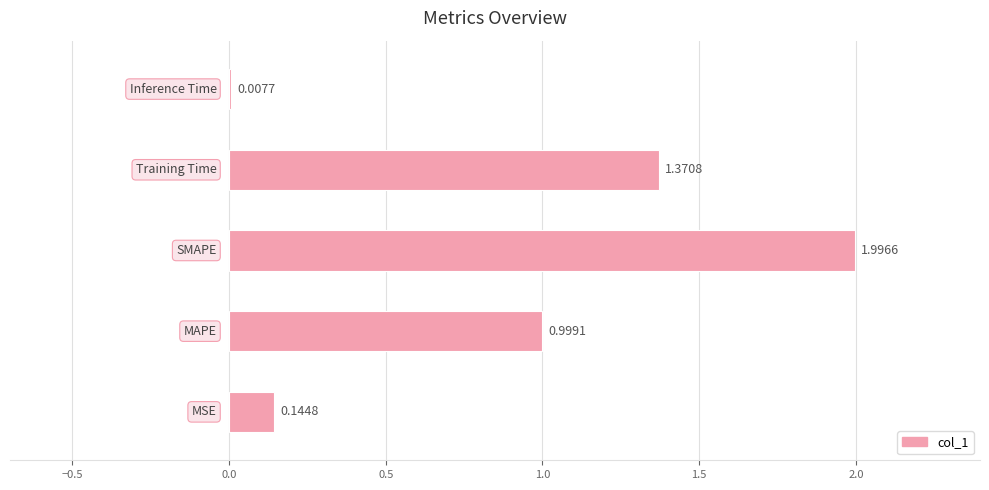

What is the sum of all values?

4.5